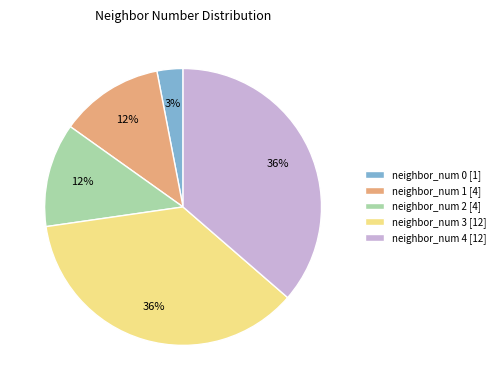

Does neighbor_num 1 [4] represent more than half of the total?

No